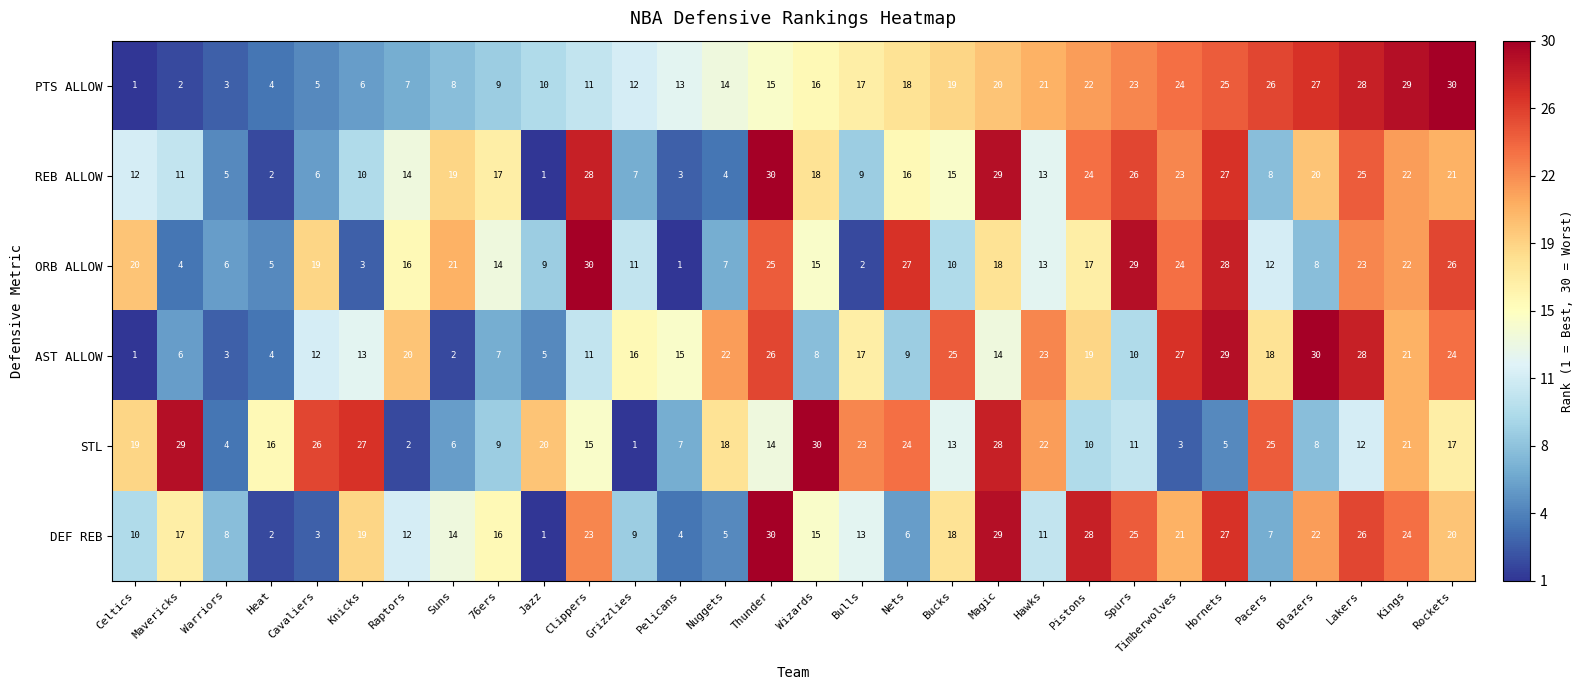

Rank the categories by REB ALLOW value from highest to lowest.

Thunder, Magic, Clippers, Hornets, Spurs, Lakers, Pistons, Timberwolves, Kings, Rockets, Blazers, Suns, Wizards, 76ers, Nets, Bucks, Raptors, Hawks, Celtics, Mavericks, Knicks, Bulls, Pacers, Grizzlies, Cavaliers, Warriors, Nuggets, Pelicans, Heat, Jazz